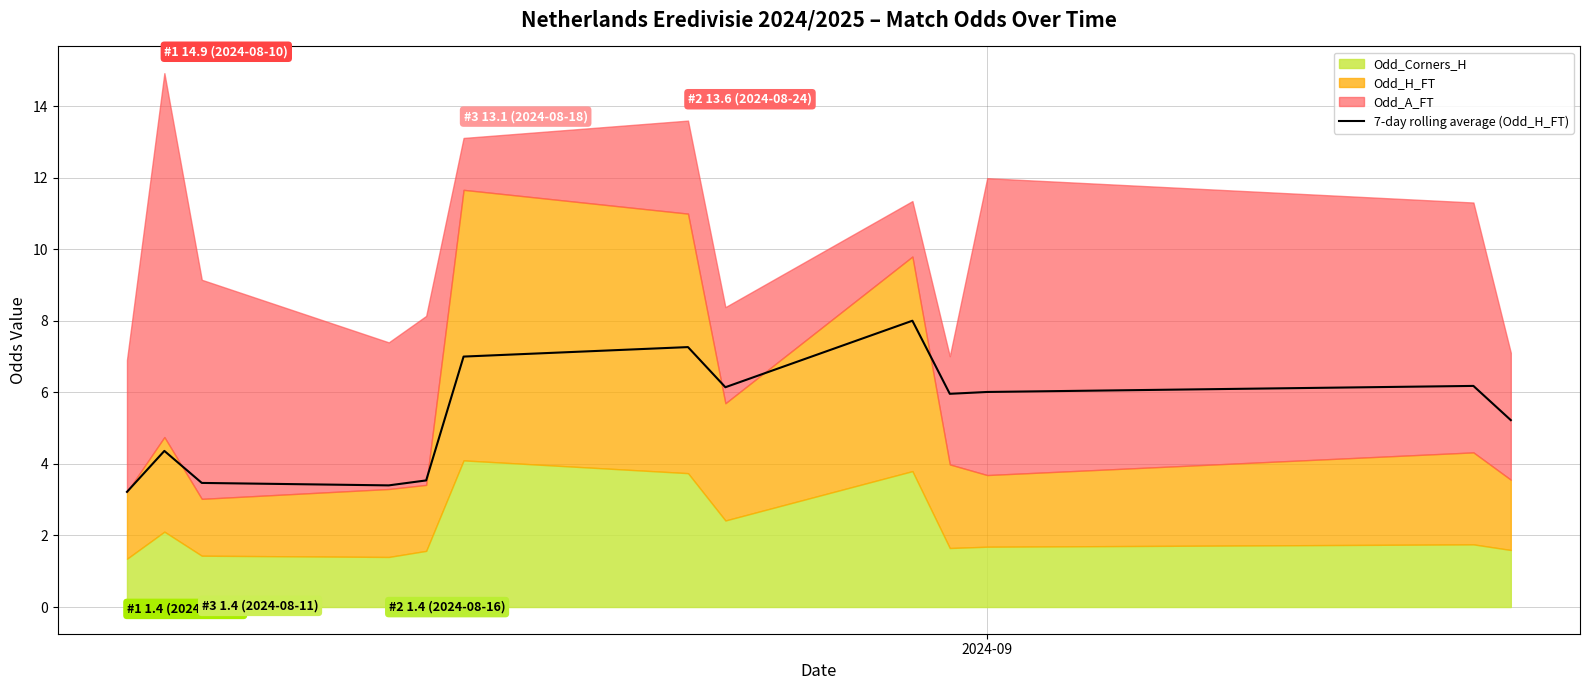

True or false: the data shows 9.8 at 9.

False